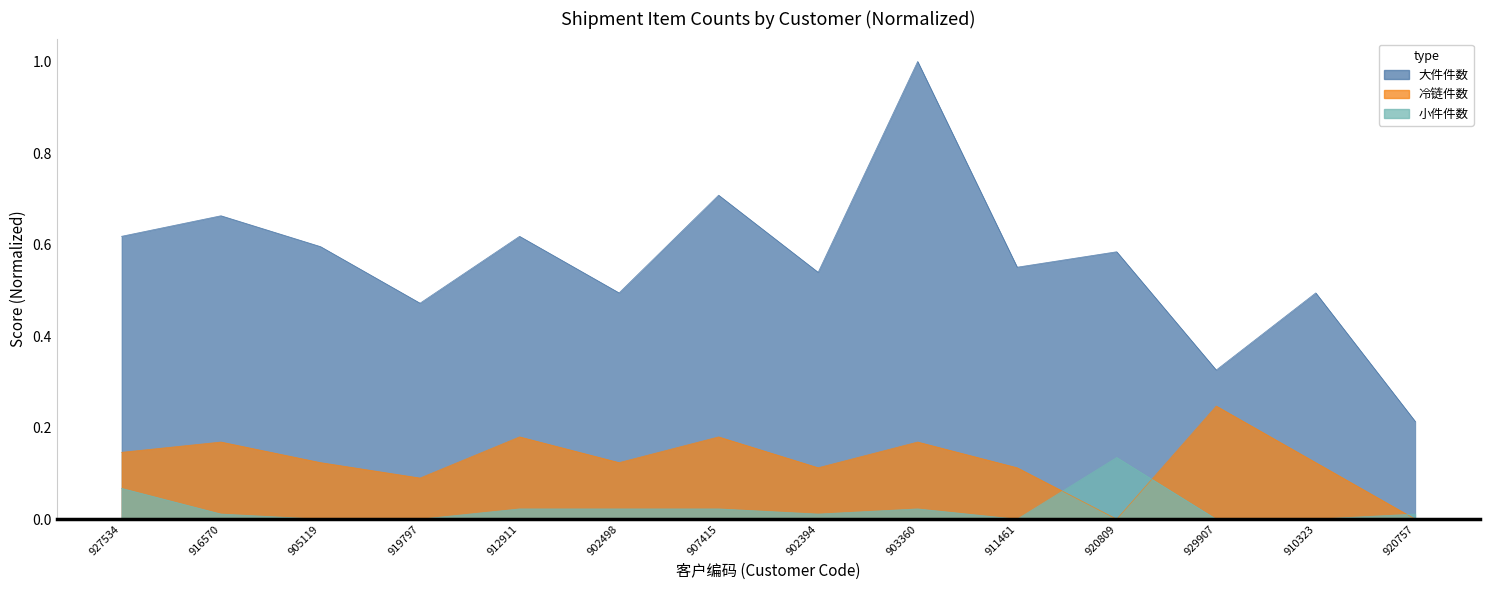

True or false: 大件件数 has more than 0 points higher than both neighbors.

True